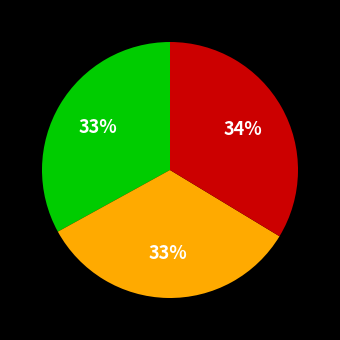

Does any single category account for the majority?

No